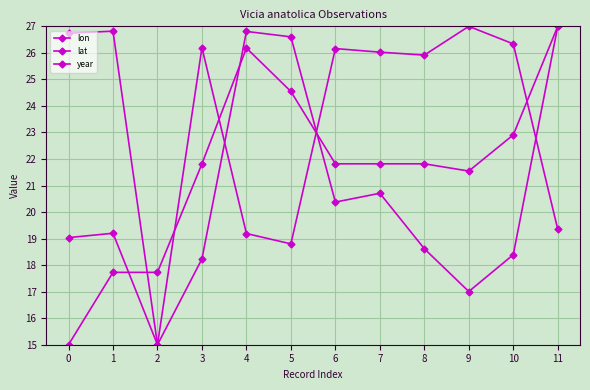

How many series are shown in this chart?

3